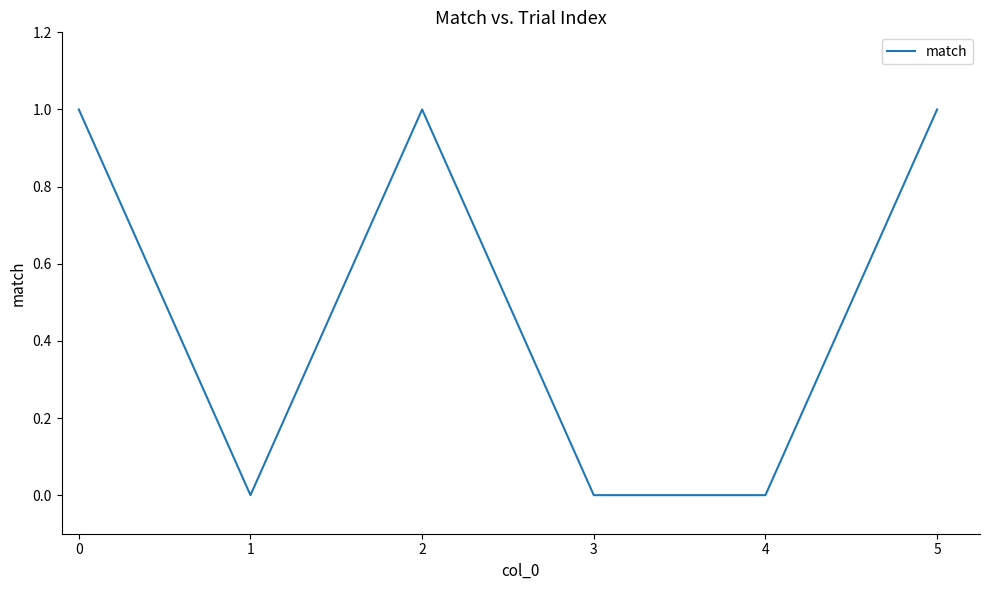

What is the sum of all values?

3